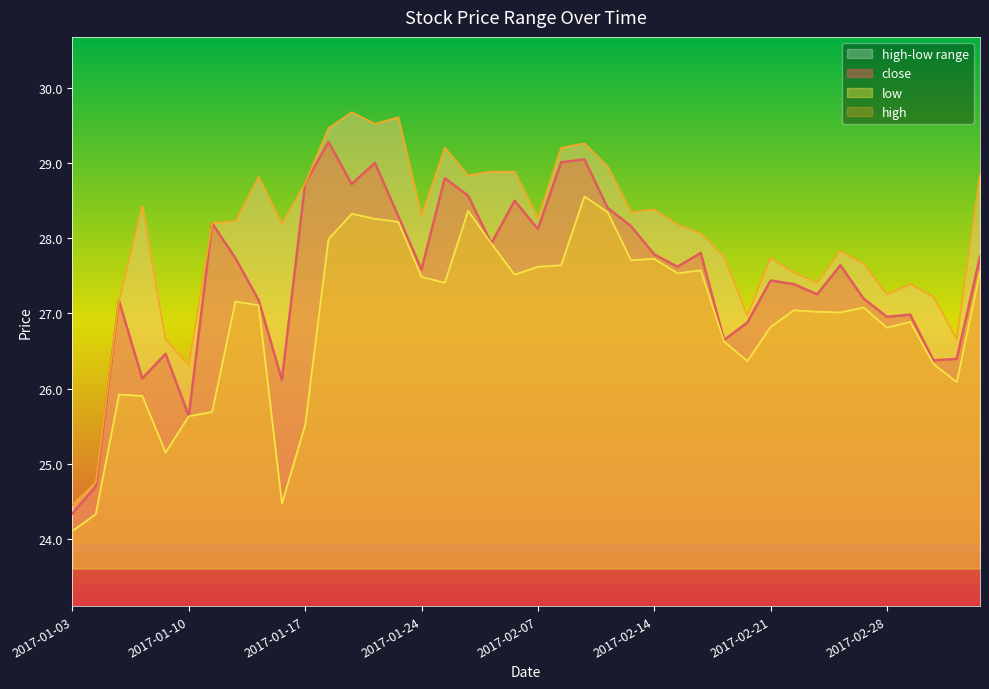

What is the highest value of the close series?

29.3